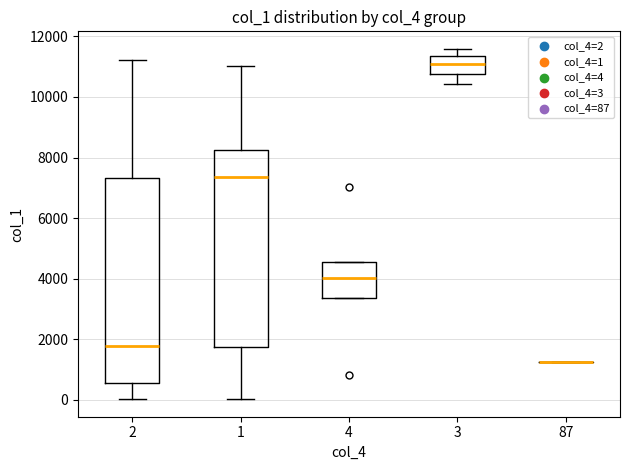

Reading left to right, transcribe this box plot: for each box, give where its median line is, the range the box spans, and where its two whiskers end, as read against the y-axis. The values are not printed on the chart, so give them approximately, as read against the axis.

2: median 1800, box 600 to 7400, whiskers 0 to 11200
1: median 7400, box 1800 to 8200, whiskers 0 to 11000
4: median 4000, box 3400 to 4600, whiskers 3400 to 4600
3: median 11000, box 10800 to 11400, whiskers 10400 to 11600
87: box collapsed to a line at 1200, whiskers 1200 to 1200